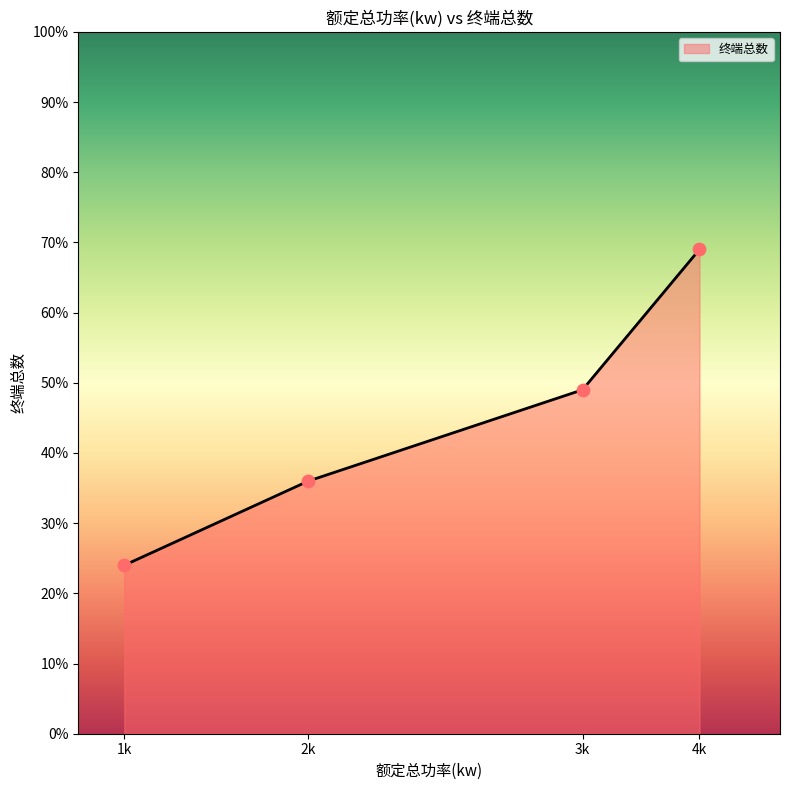

What is the ratio of the value at 1k to the value at 4k?

0.3